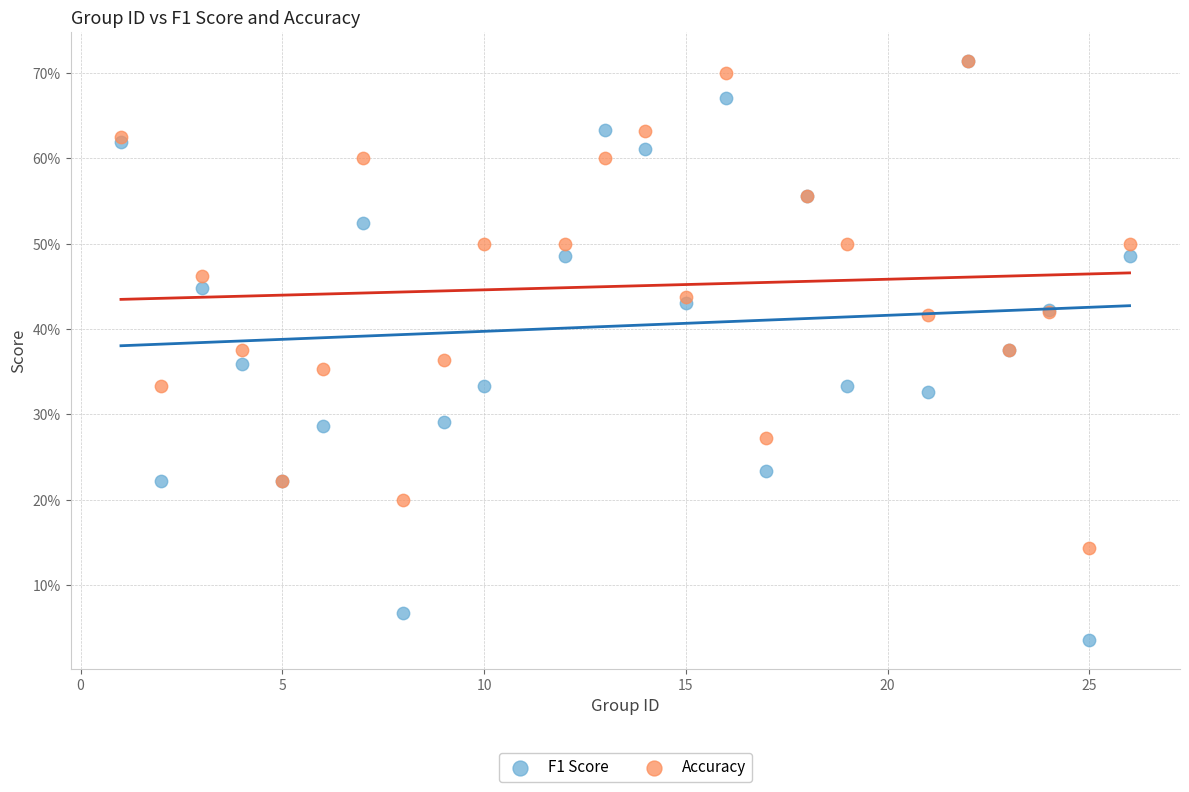

What are all the series names shown in the legend?

F1 Score, Accuracy